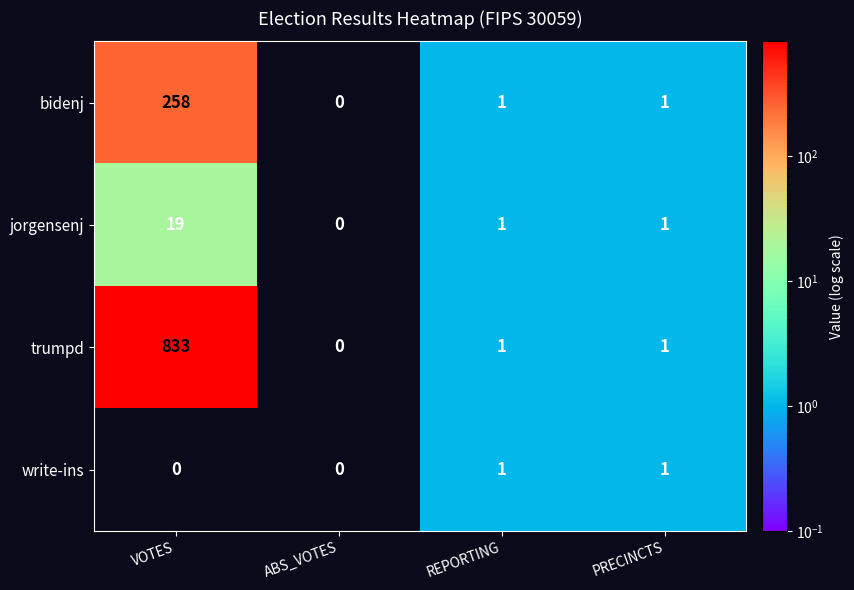

At which label does jorgensenj first exceed 1?

VOTES